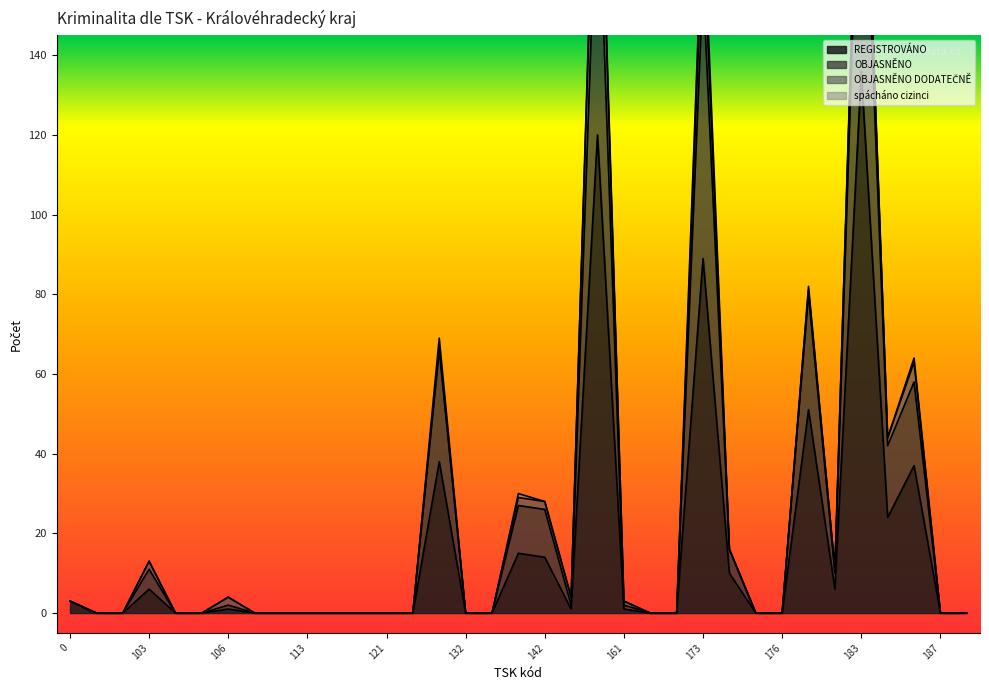

The value of REGISTROVÁNO at 173 is 89. True or false?

True